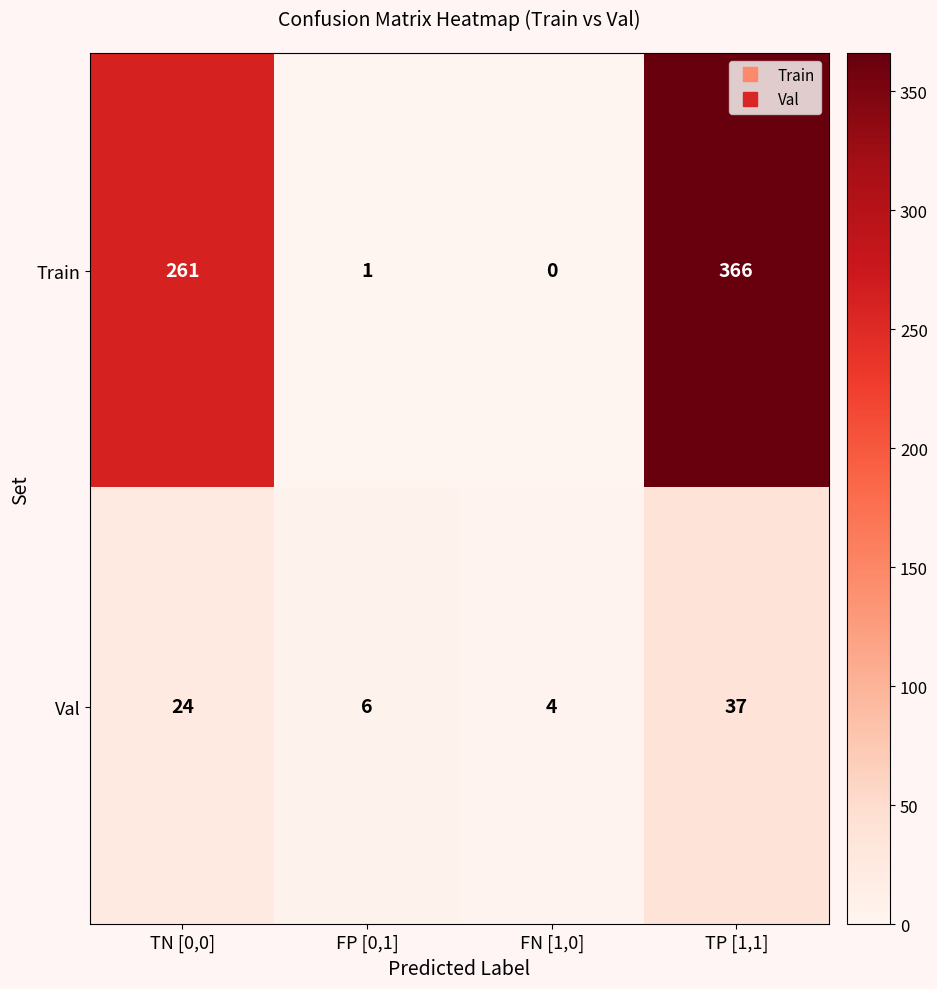

What is the spread (max minus min) of values at FP [0,1]?

5